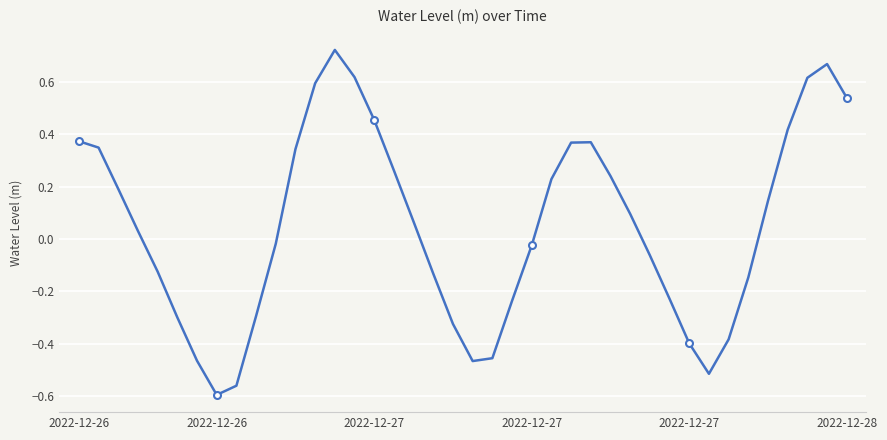

How many distinct data groups are displayed?

1